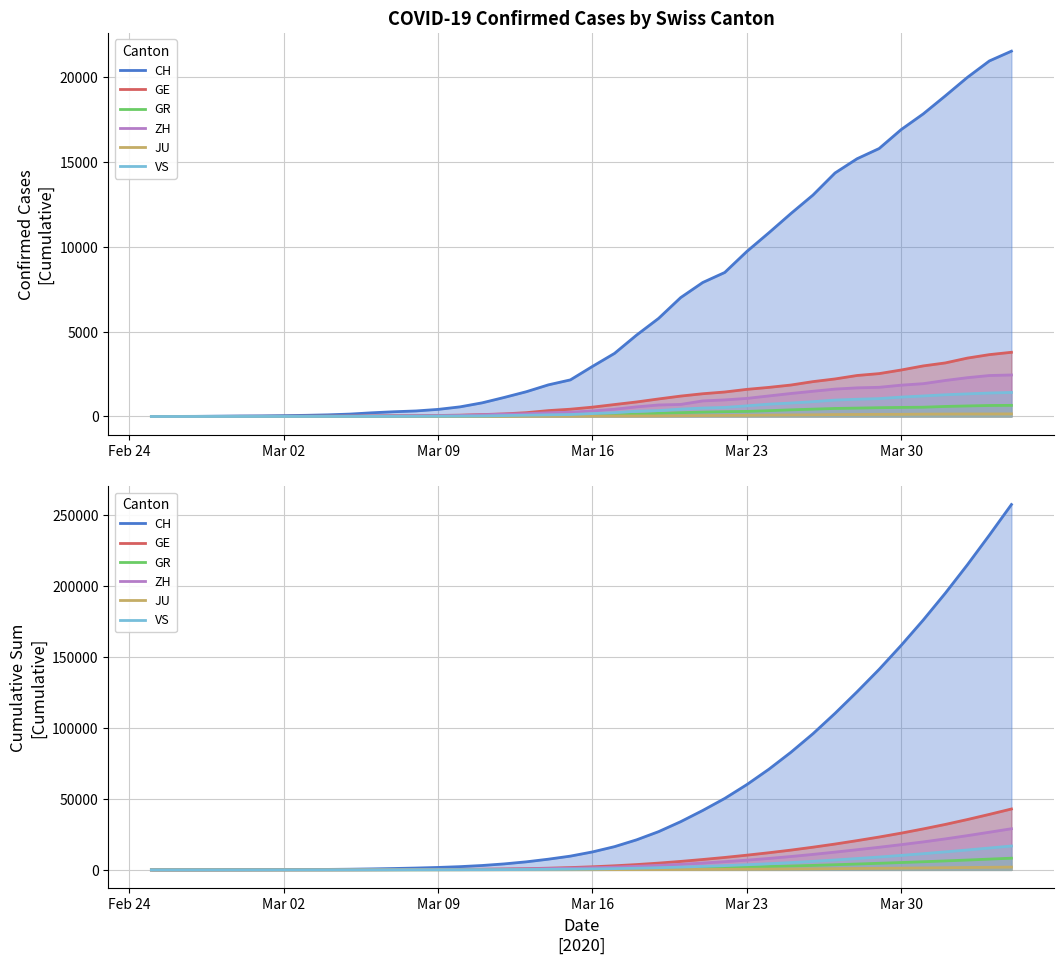

What is the highest value of the VS series?

16819